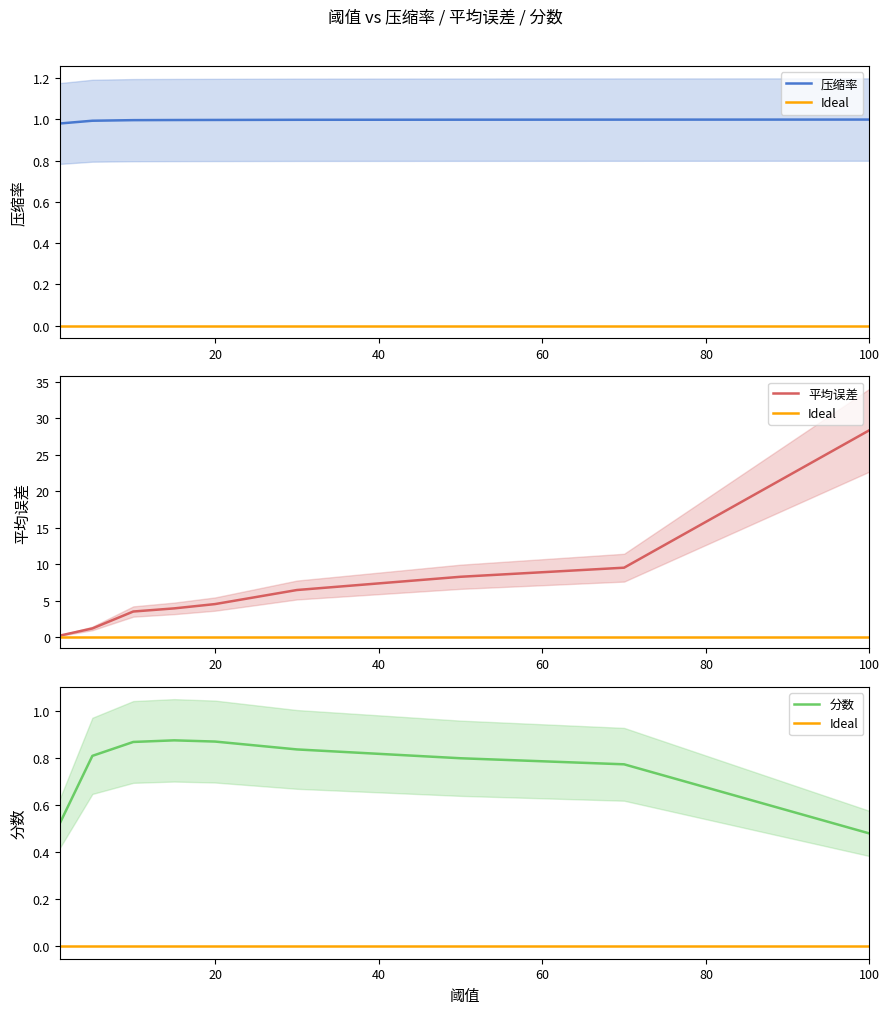

What is the maximum value shown in the chart?

28.4